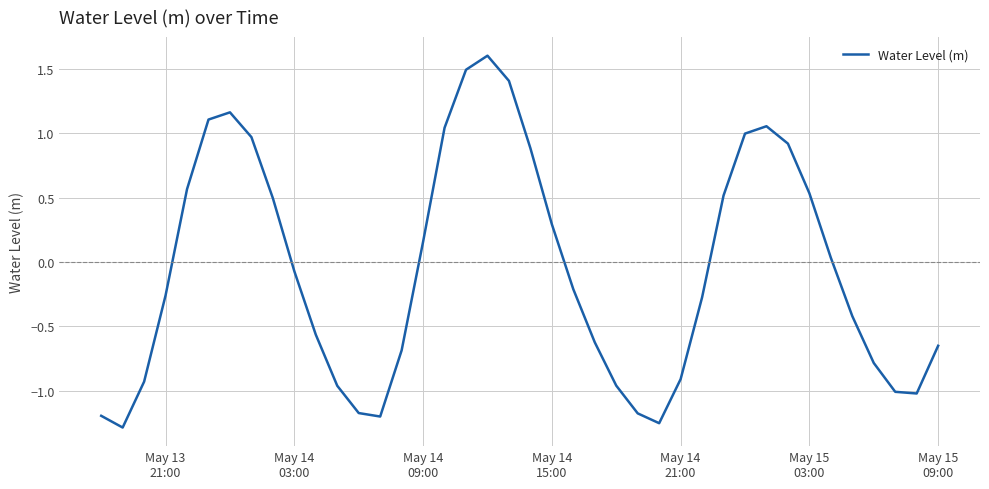

How many interior local valleys (lower than both neighbors) does the data have?

4